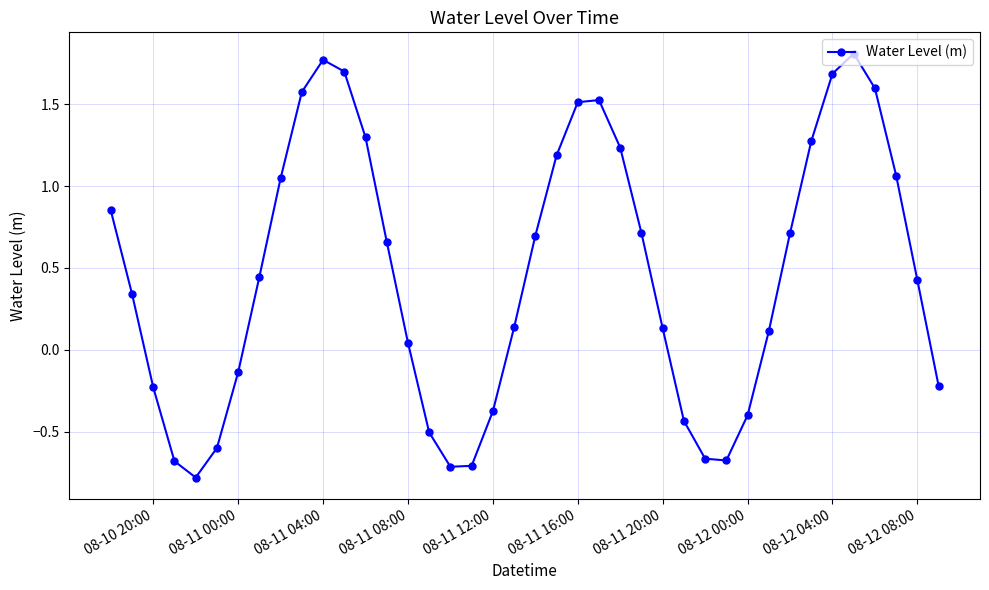

What is the smallest value displayed?

-0.8